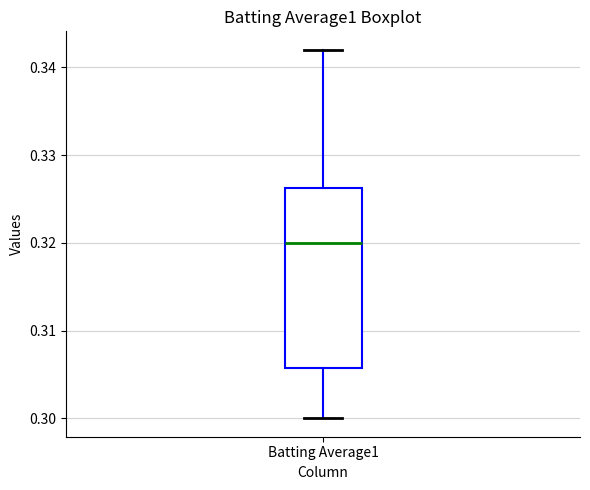

Where does the lower whisker of the box for Batting Average1 end on the y-axis? The values are not printed on the chart, so give them approximately, as read against the axis.

0.300